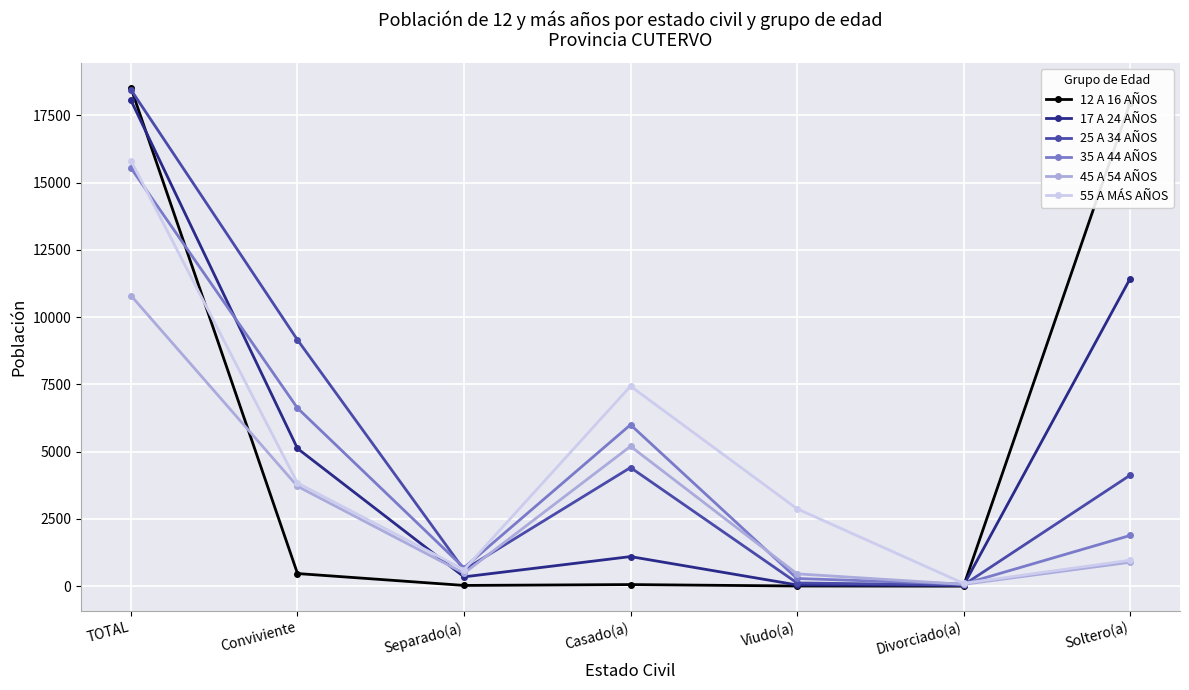

The value of 55 A MÁS AÑOS at Soltero(a) is 961. True or false?

True